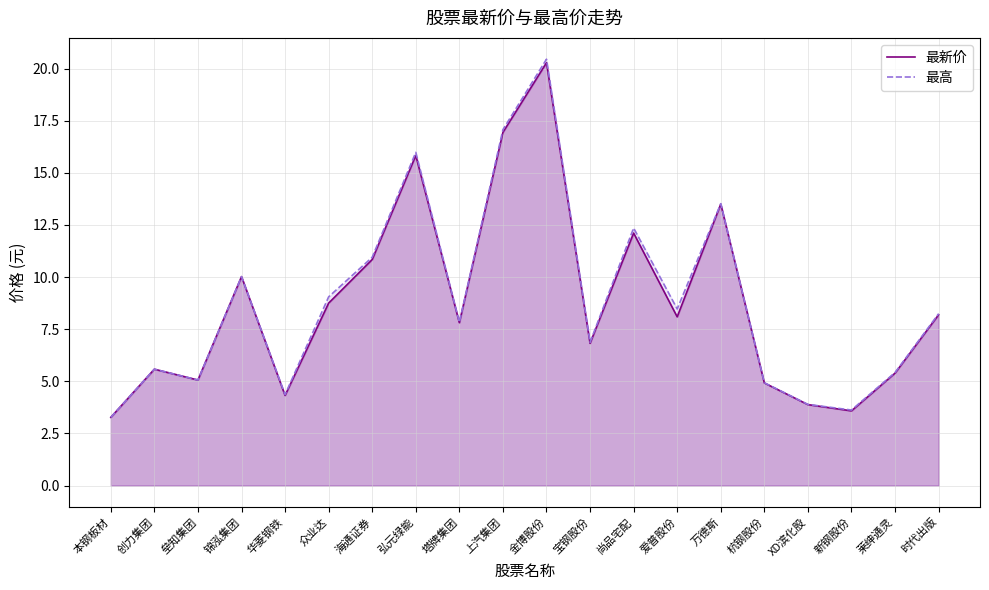

True or false: 最新价 and 最高 cross at least once.

False